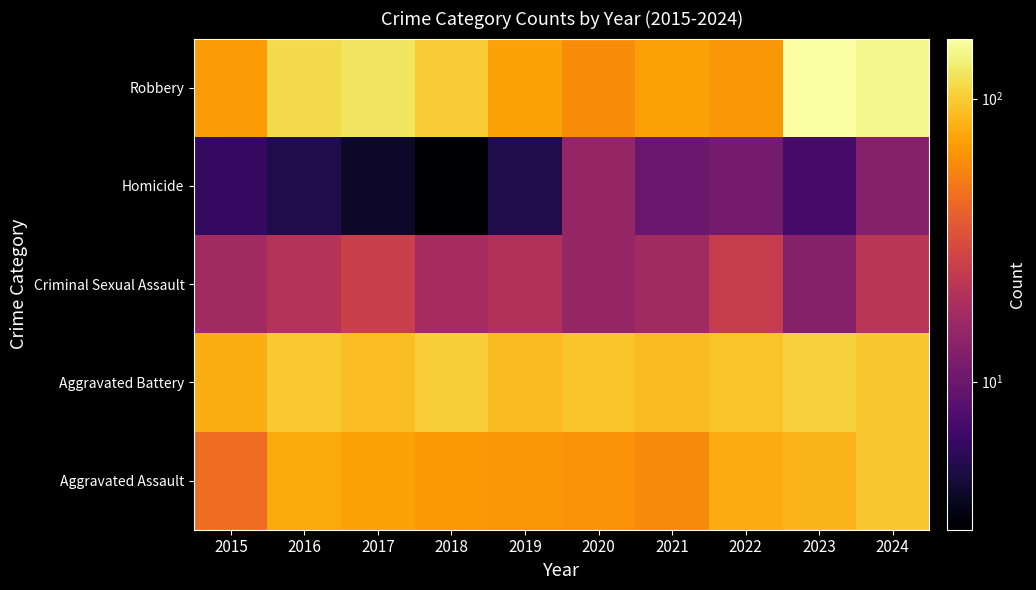

Rank the series by their maximum value, from highest to lowest.

Robbery, Aggravated Battery, Aggravated Assault, Criminal Sexual Assault, Homicide